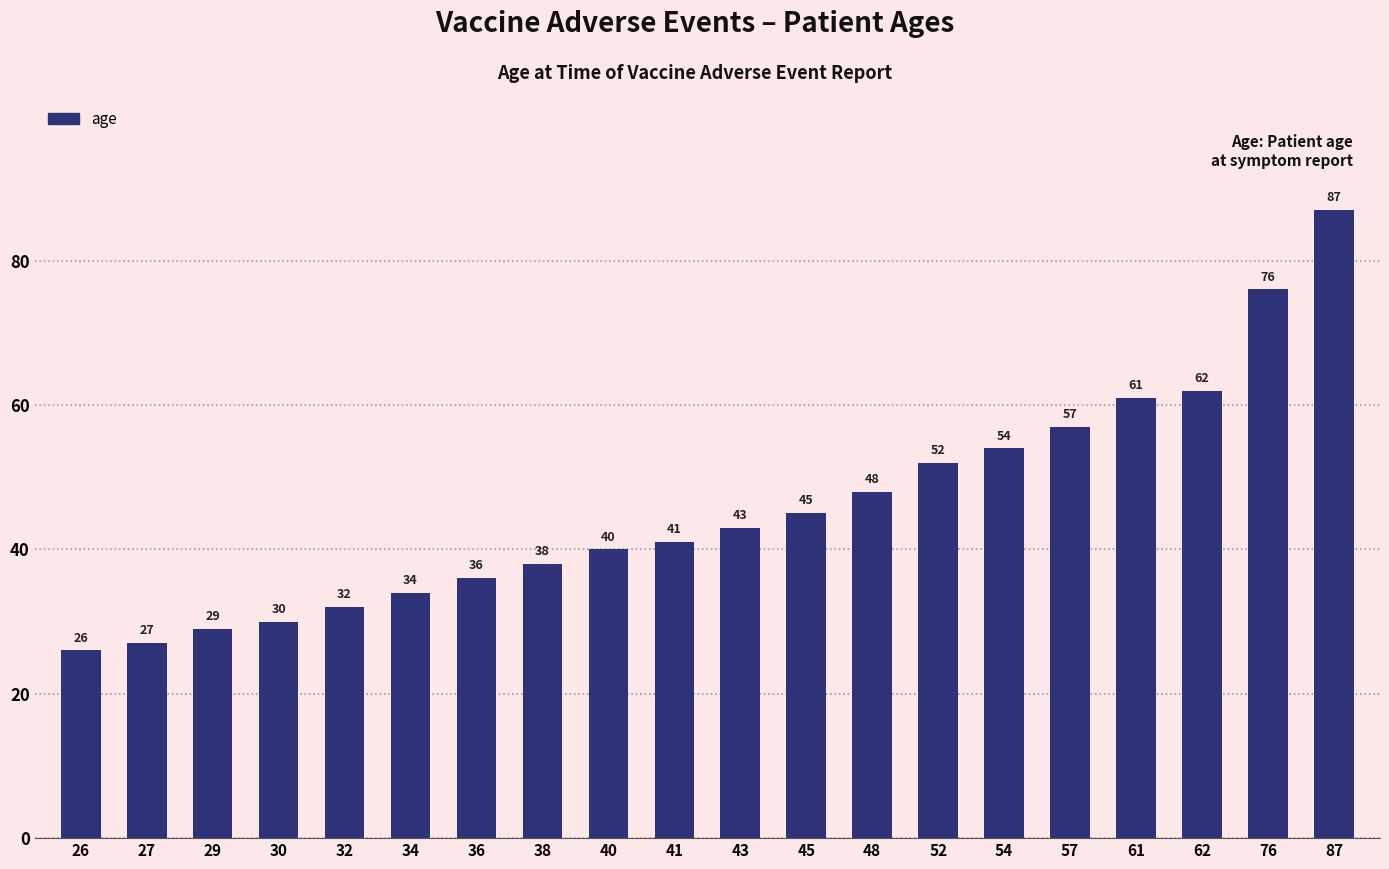

What is the ratio of the value at 30 to the value at 62?

0.5